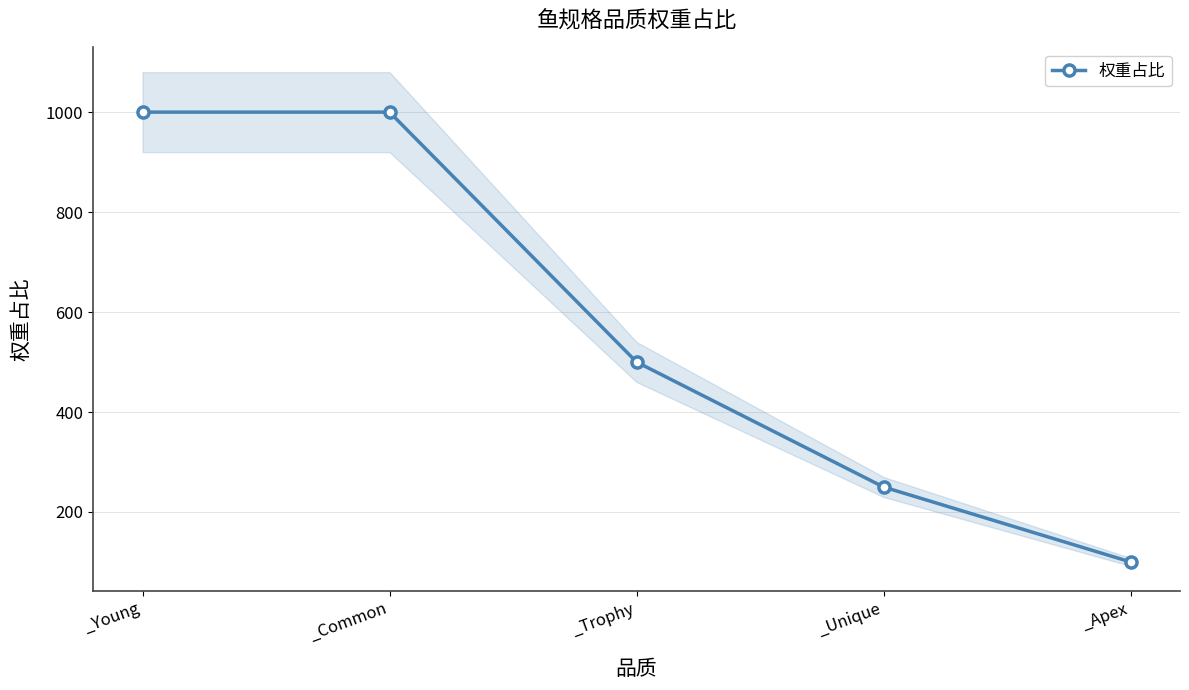

What is the smallest value displayed?

100